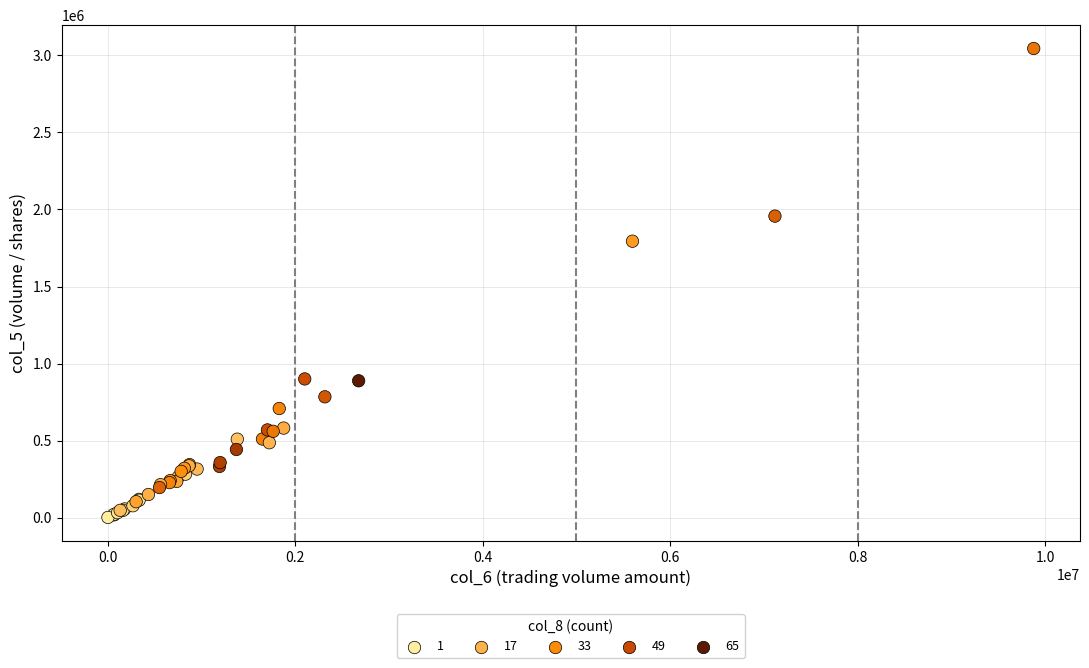

What Y value in the scatter plot is closest to 1523000?

1794000